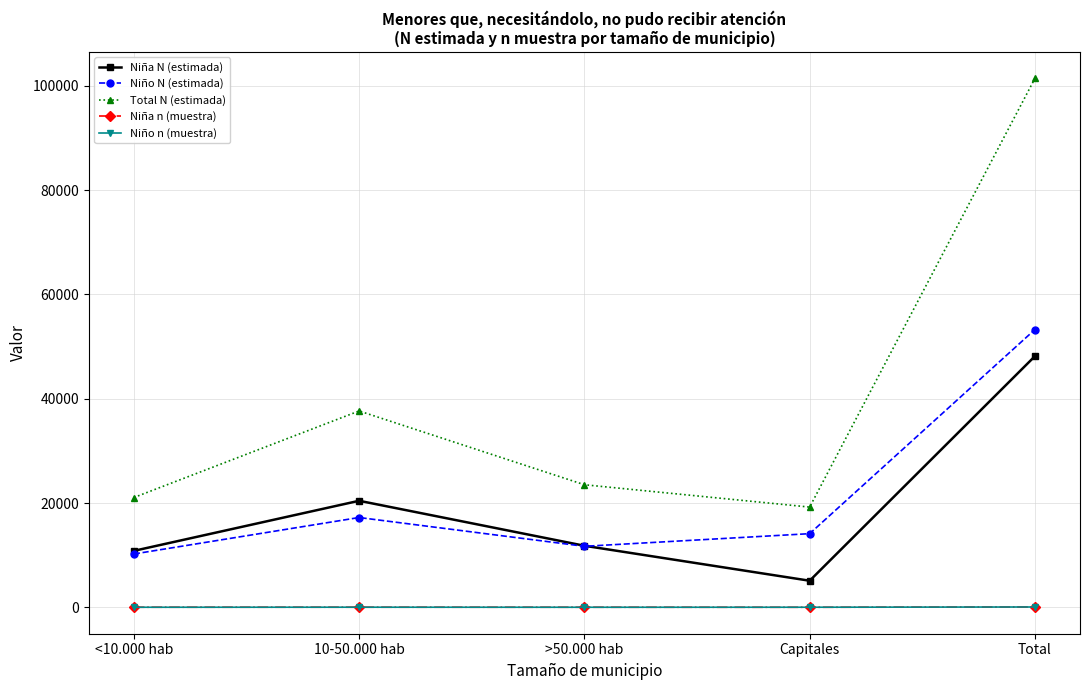

What is the total value across all series at Total?

203003